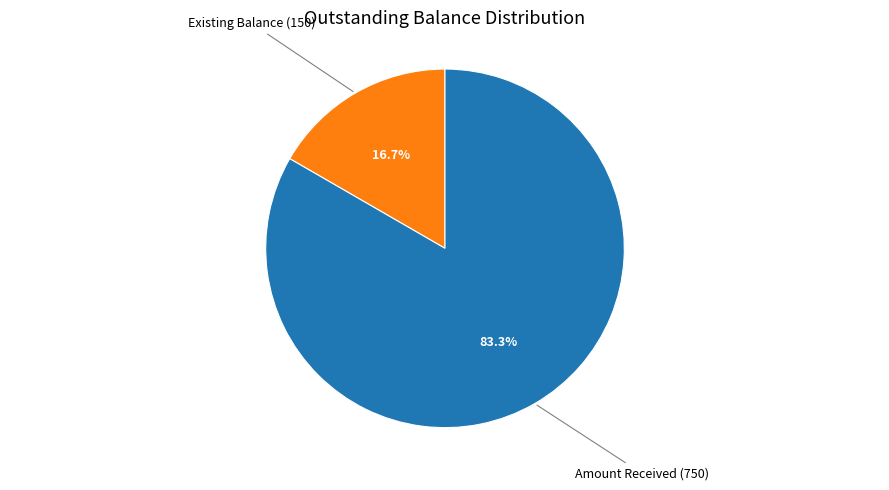

Does any single category account for the majority?

Yes